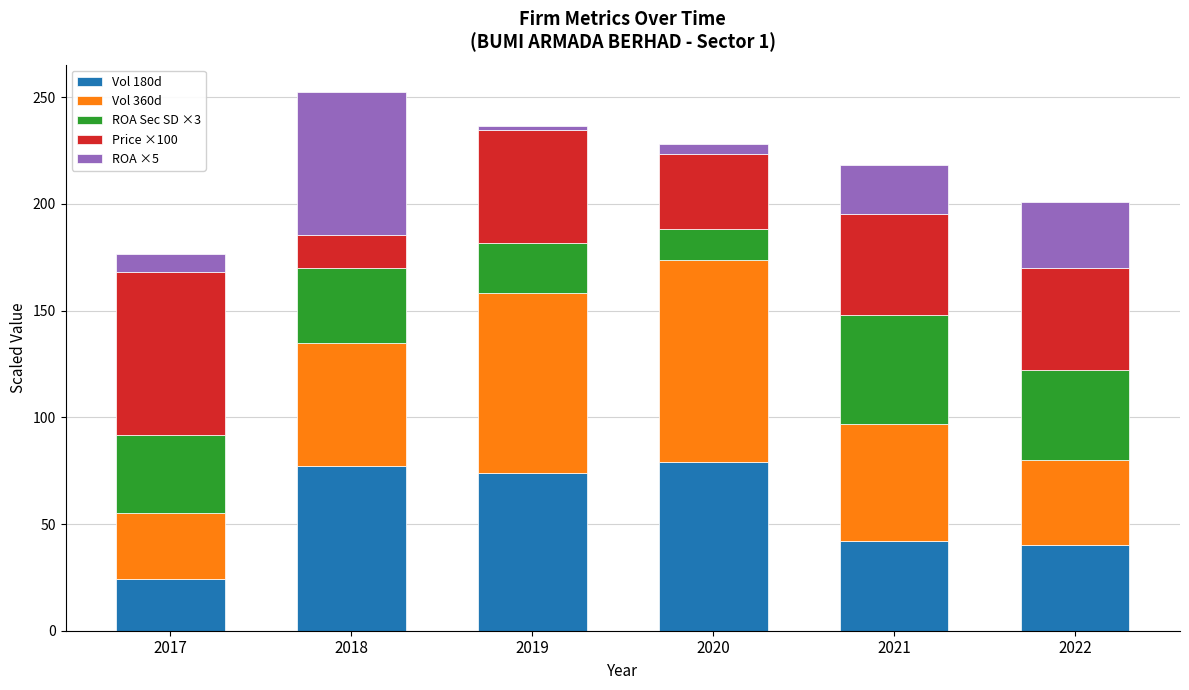

What is the total value across all series at 2017?

176.7